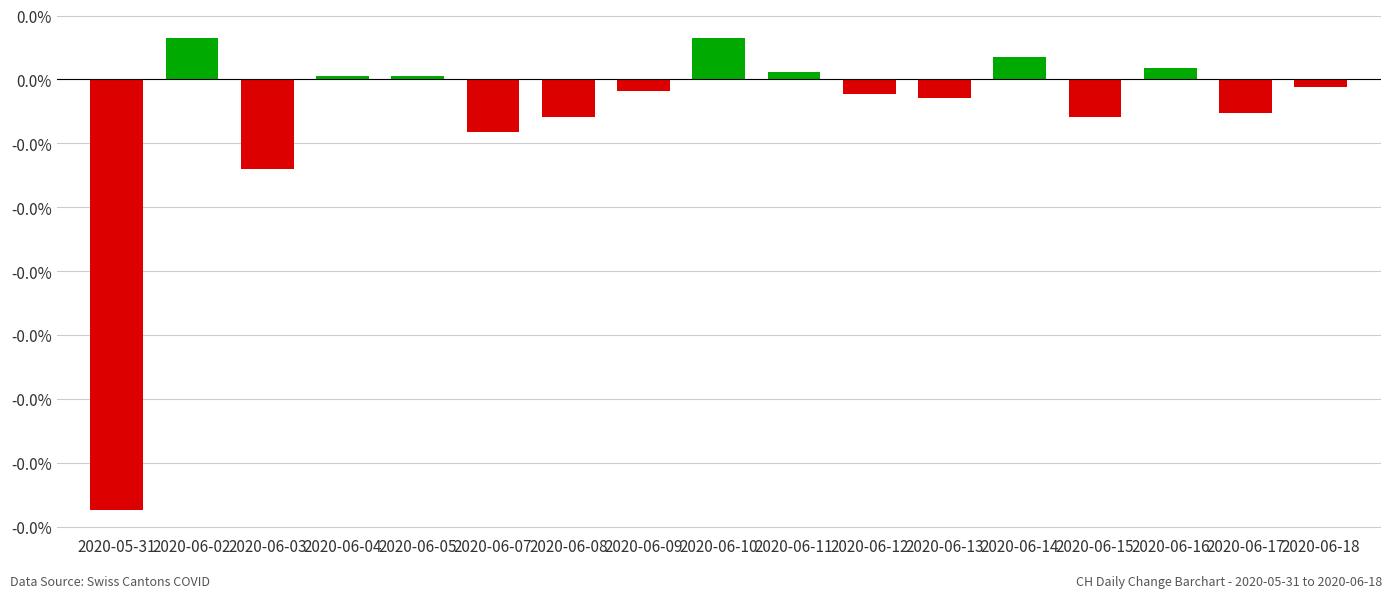

Are the bars horizontal?

No